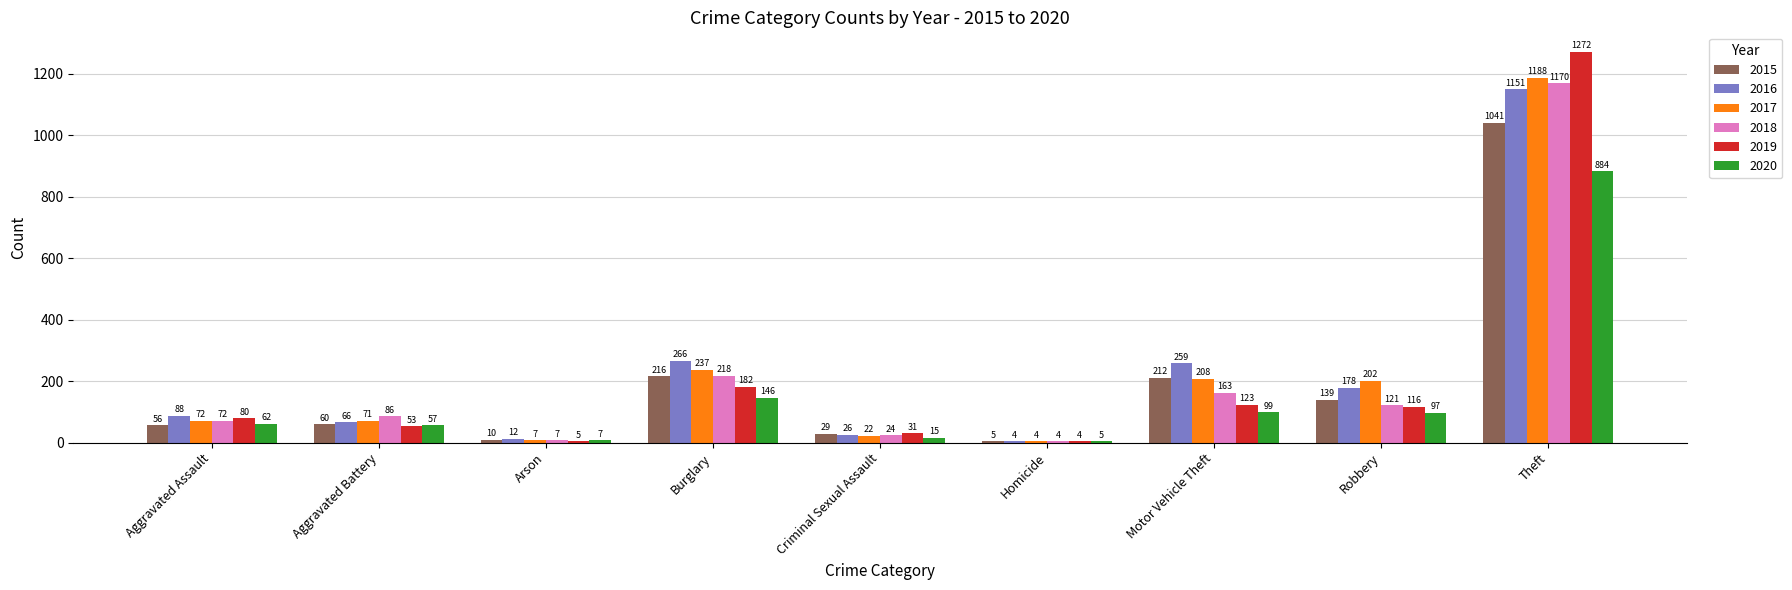

At which category is the sum across all series the highest?

Theft